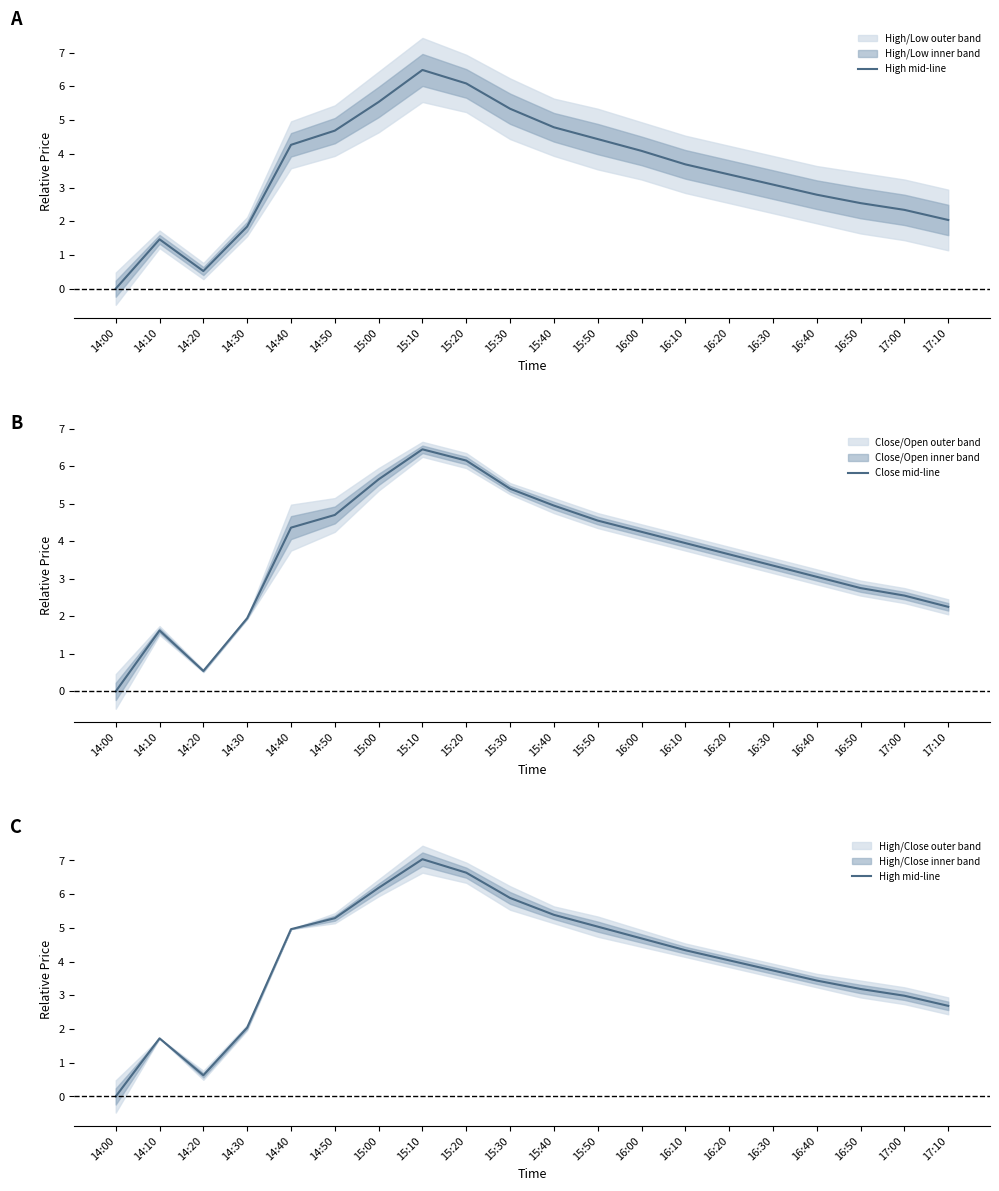

Which has a higher value, 17:10 or 15:10?

15:10